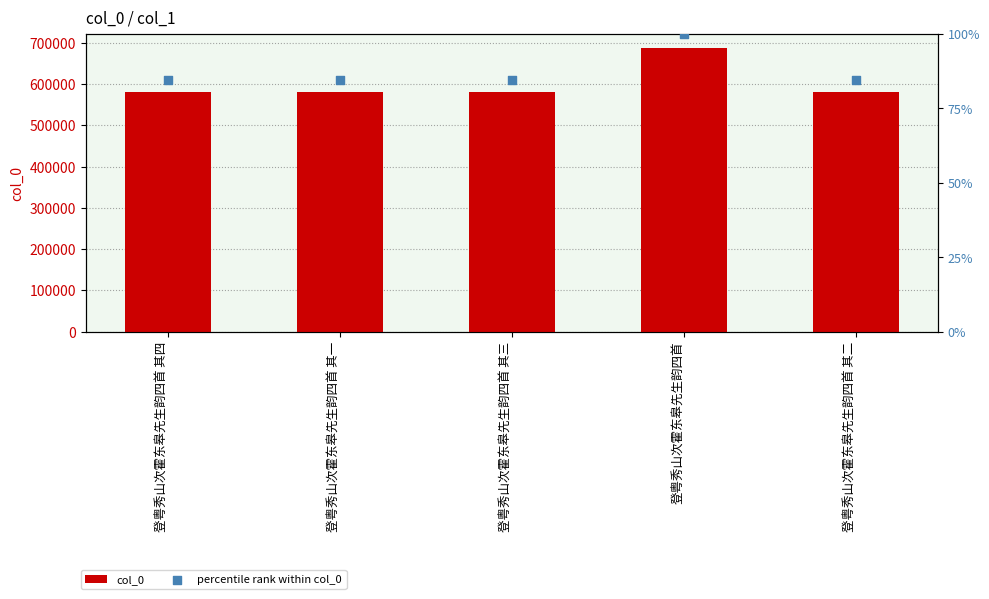

Which series reaches the minimum Y coordinate?

percentile rank within col_0